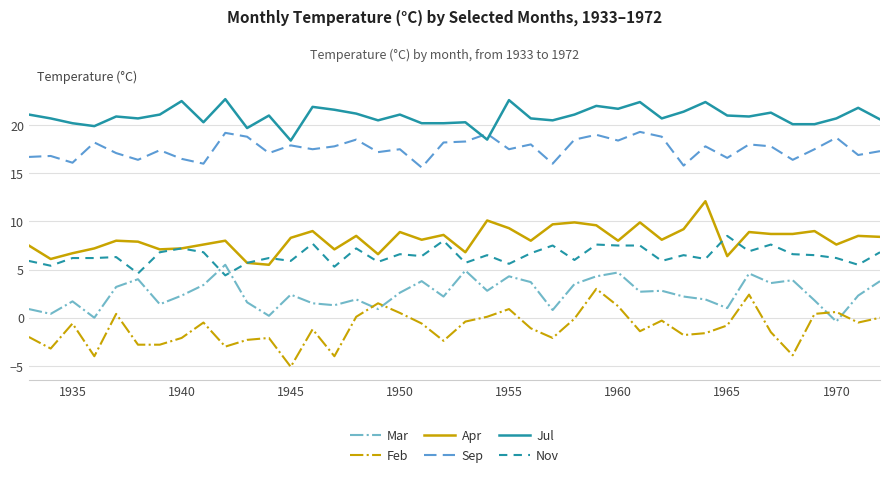

What is the sum of all Feb values?

-43.1